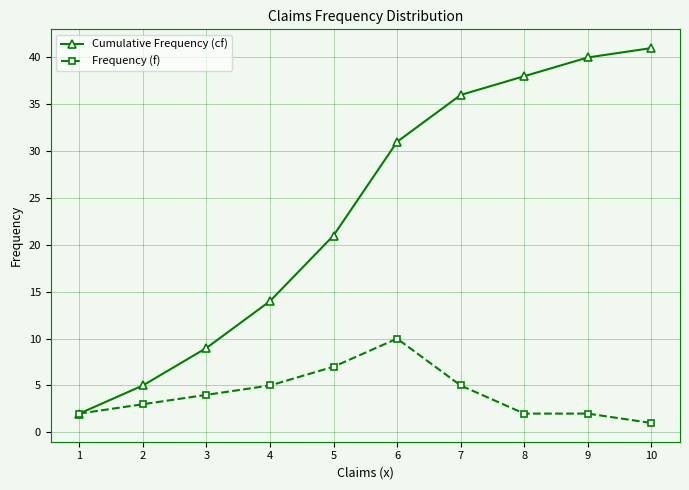

Is the value of Cumulative Frequency (cf) at 9 greater than the value of Frequency (f) at 6?

Yes